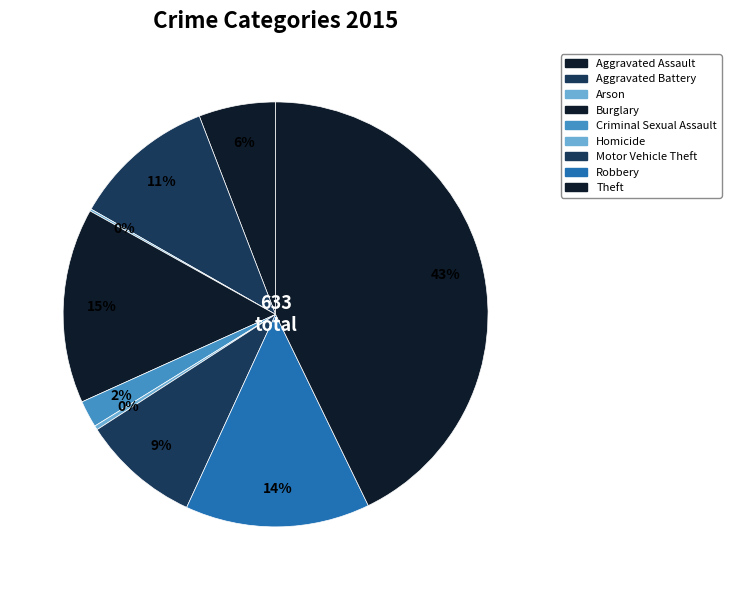

Which slice is the smallest?

Arson